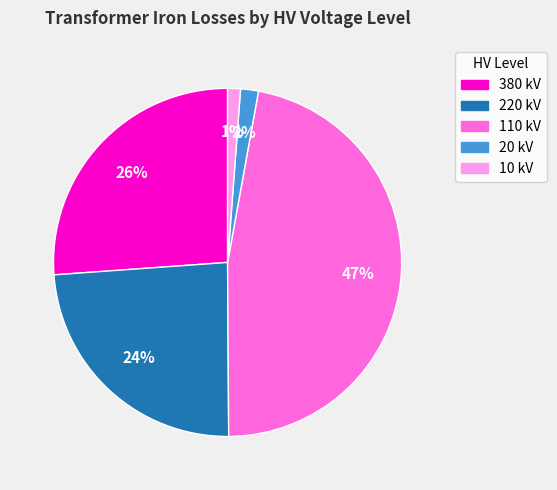

Do 20 kV and 110 kV together represent more than half of the pie?

No